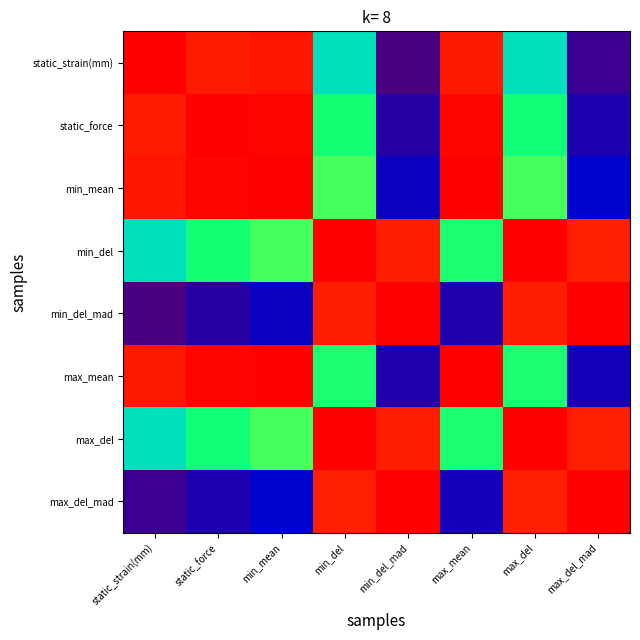

At max_del, list the series in order from largest to smallest.

max_del, min_del, min_del_mad, max_del_mad, min_mean, max_mean, static_force, static_strain(mm)